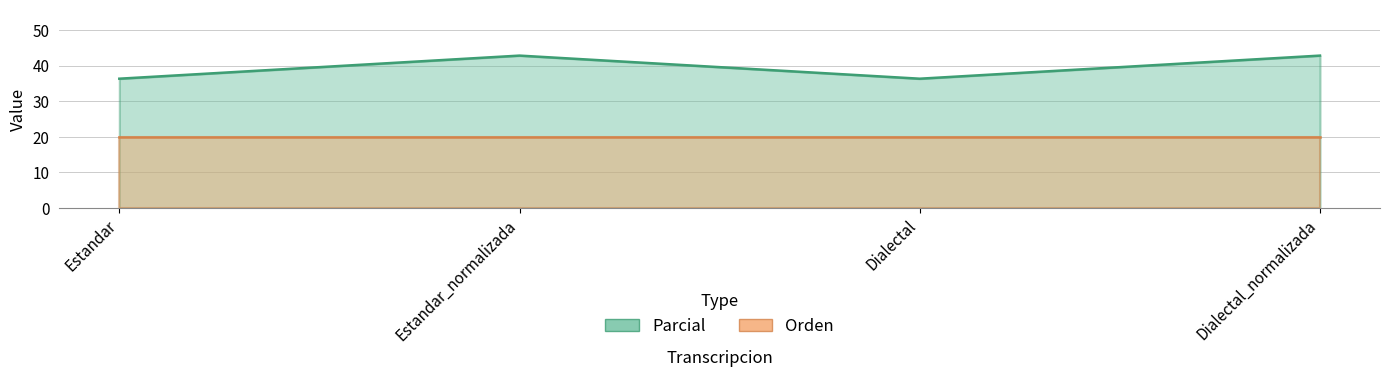

At which label does the data first exceed 42?

Estandar_normalizada